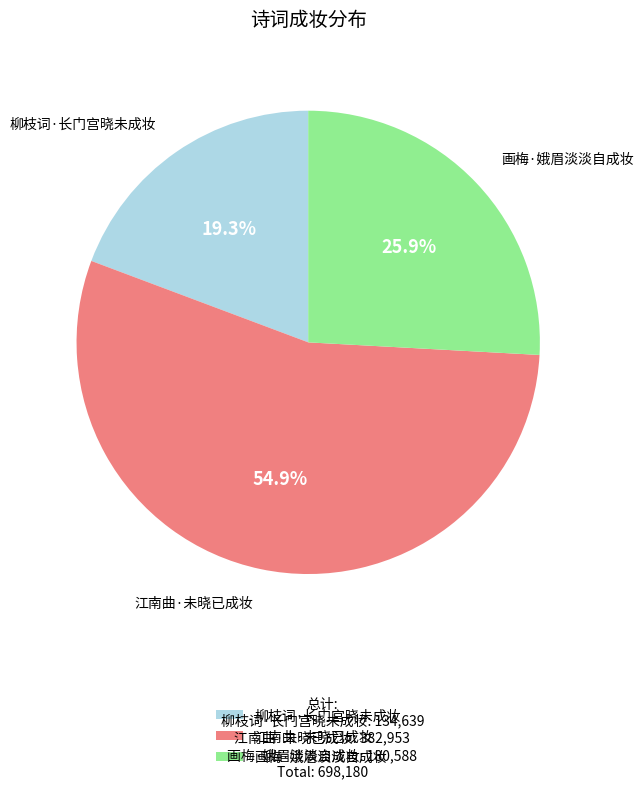

How many slices are in this pie chart?

3